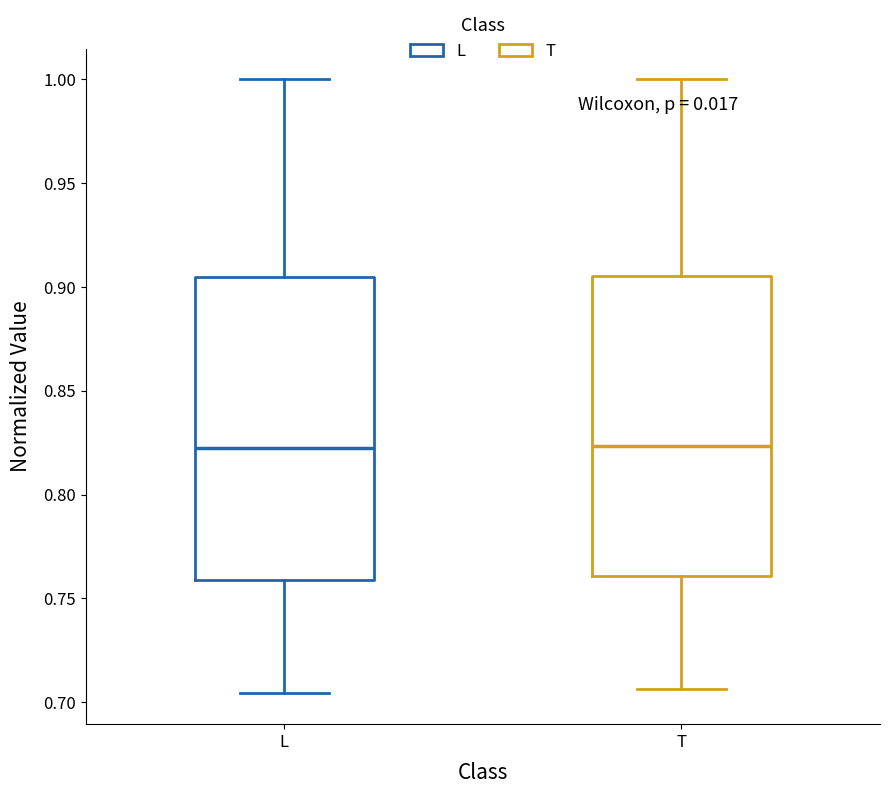

Reading left to right, transcribe this box plot: for each box, give where its median line is, the range the box spans, and where its two whiskers end, as read against the y-axis. The values are not printed on the chart, so give them approximately, as read against the axis.

L: median 0.820, box 0.760 to 0.905, whiskers 0.705 to 1.000
T: median 0.825, box 0.760 to 0.905, whiskers 0.705 to 1.000